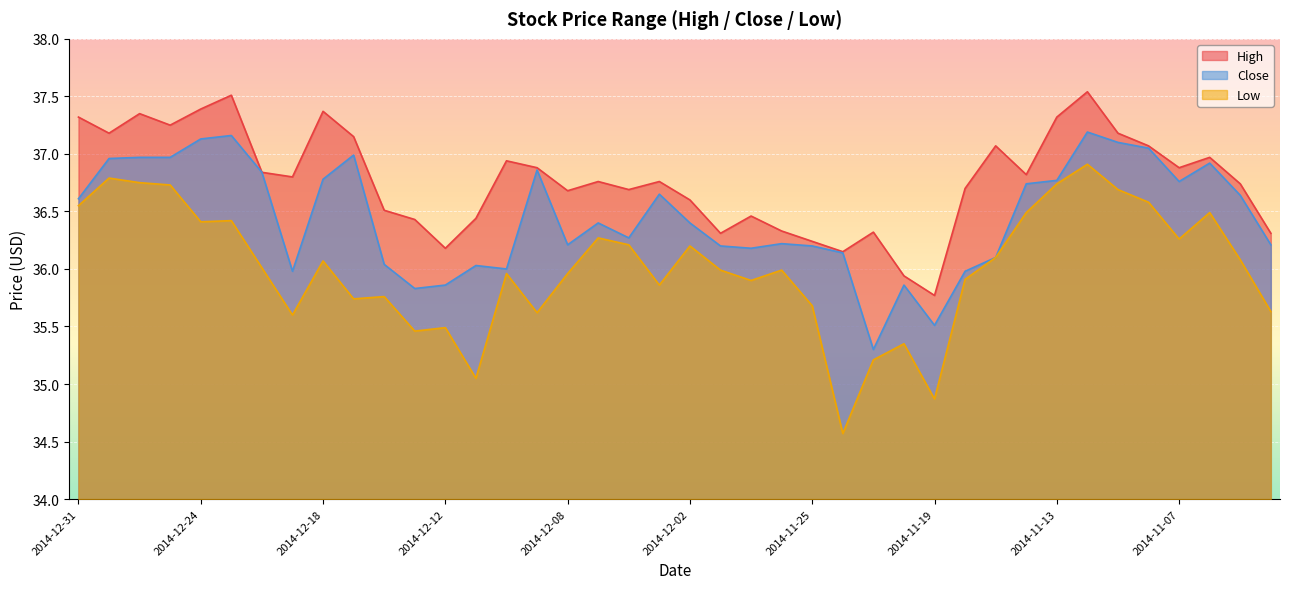

Rank the series by their average value, from lowest to highest.

Low, Close, High